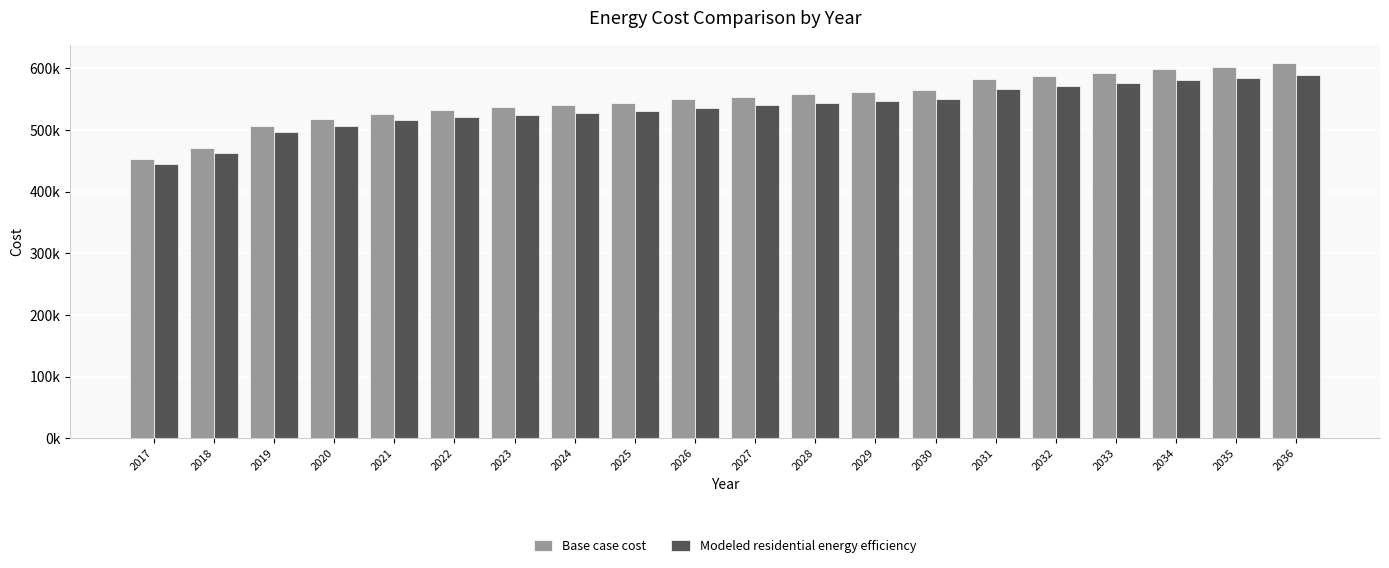

Which series changed the most between 2035 and 2036?

Base case cost